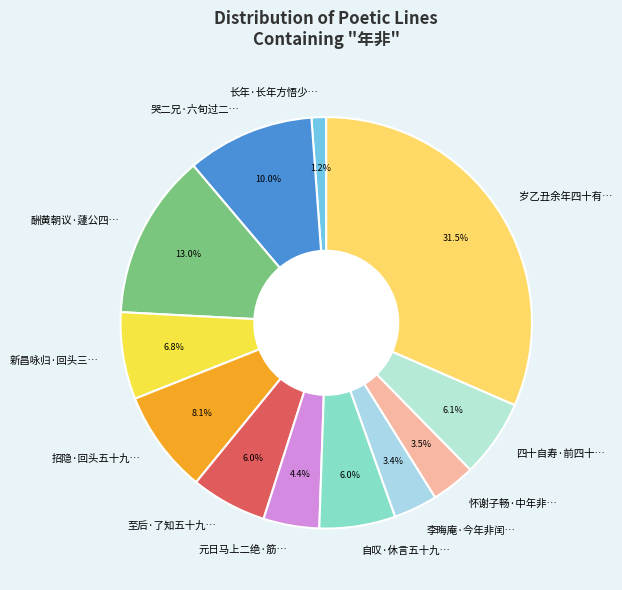

Does any single category account for the majority?

No